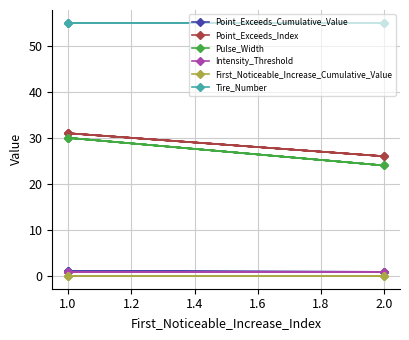

What is the sum of all Tire_Number values?

275.0